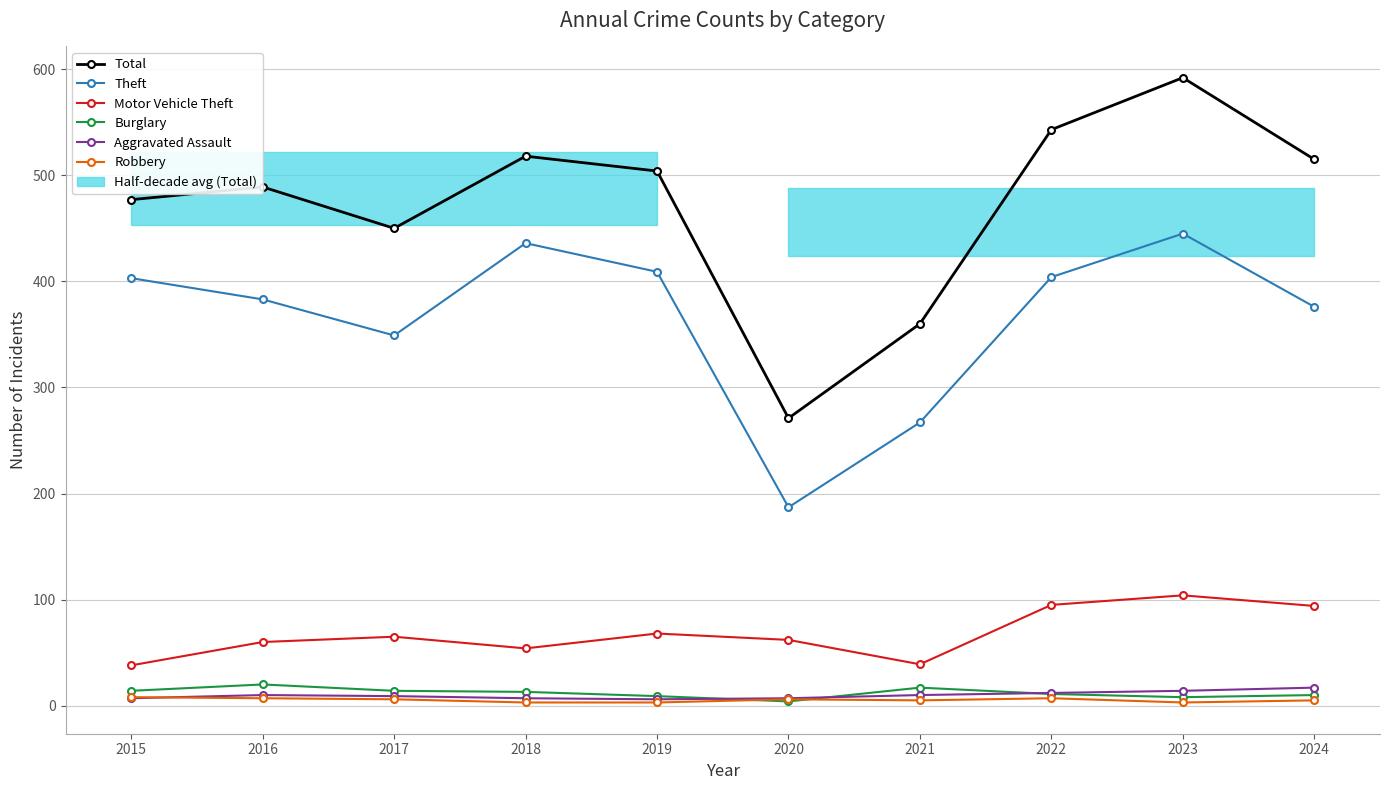

True or false: Aggravated Assault and Total intersect in this chart.

False